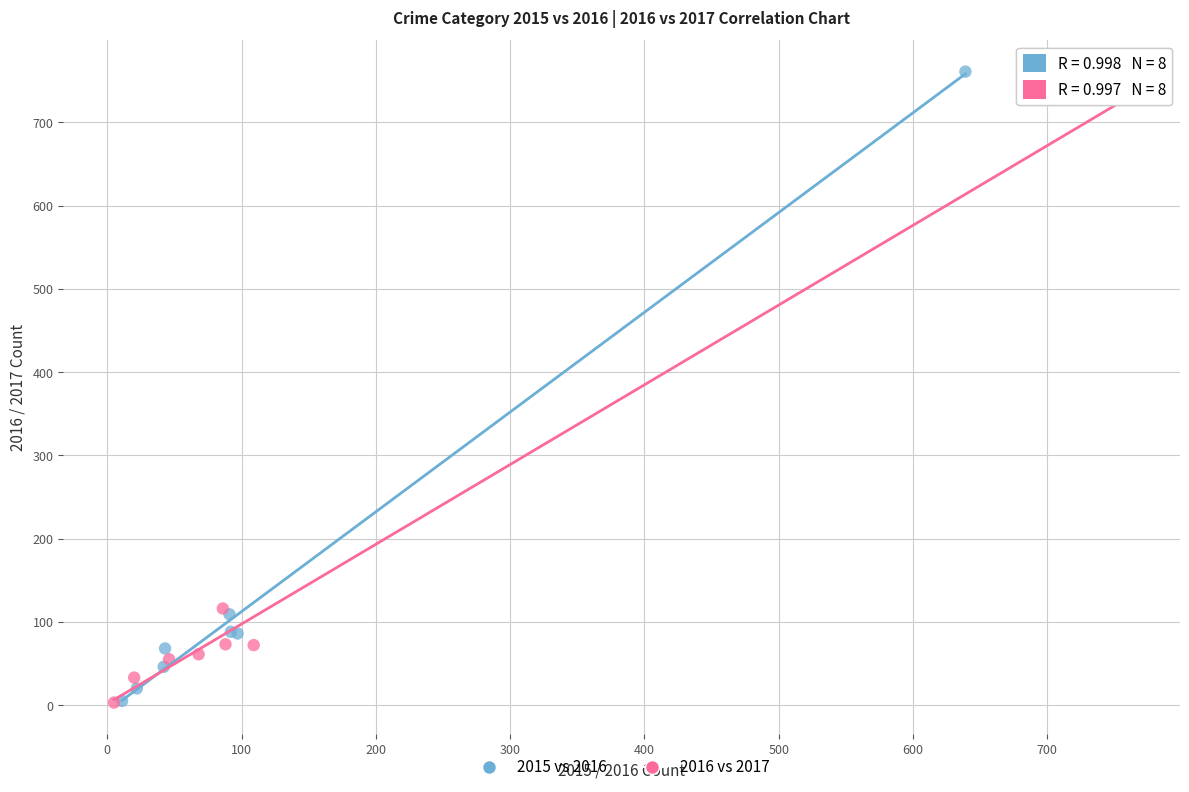

What are all the series names shown in the legend?

2015 vs 2016, 2016 vs 2017